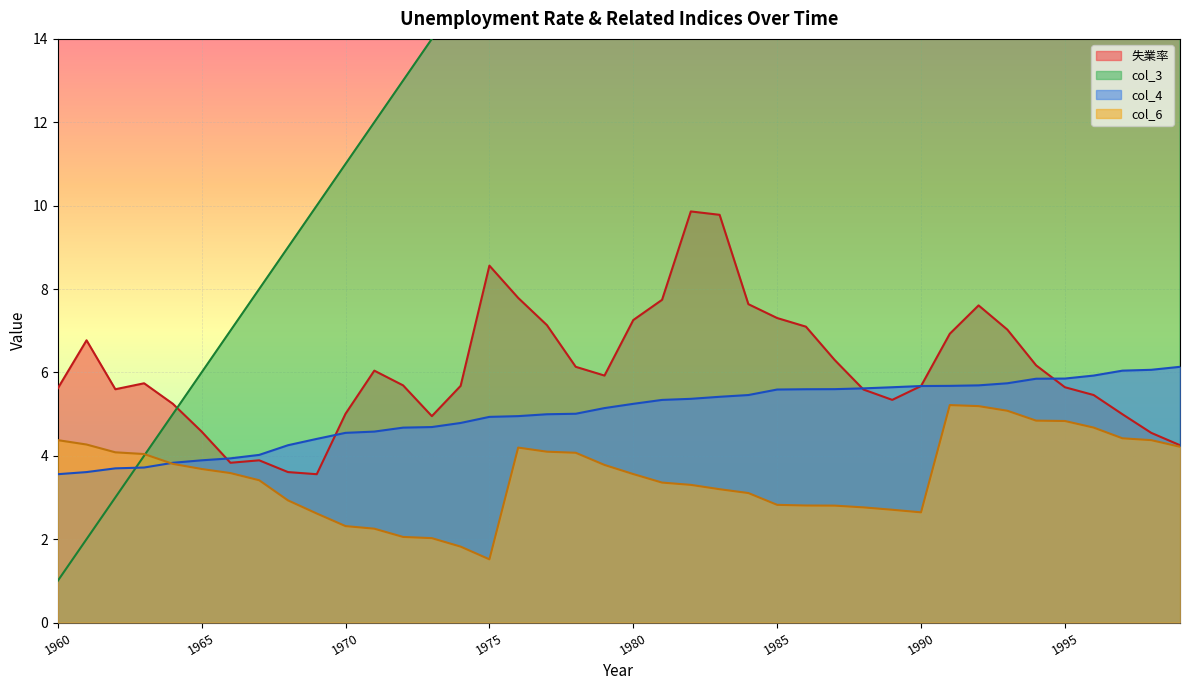

Is the value of col_3 at 1970 greater than the value of col_4 at 1987?

Yes